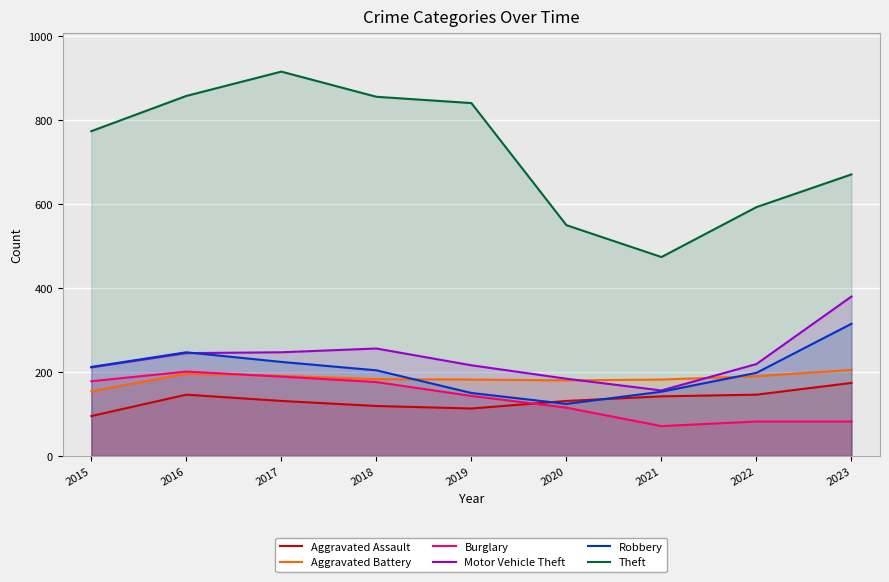

Which series ends up on top after the final intersection of Motor Vehicle Theft and Robbery?

Motor Vehicle Theft